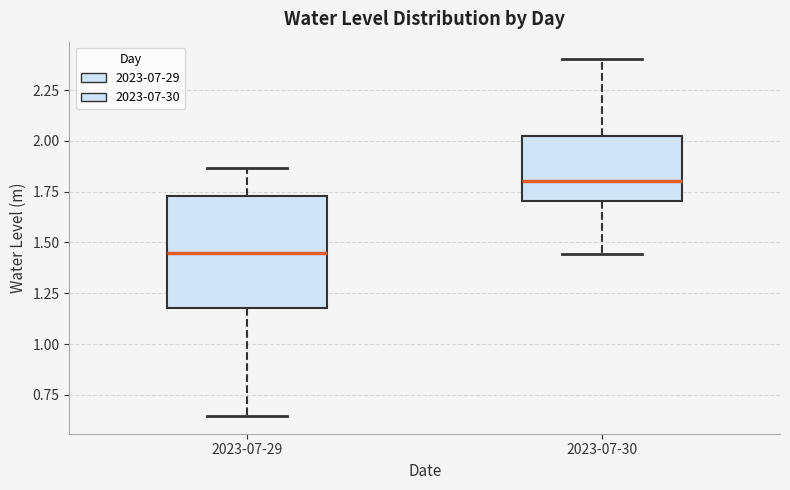

Where does the median line of the box for 2023-07-29 sit on the y-axis? The values are not printed on the chart, so give them approximately, as read against the axis.

1.45